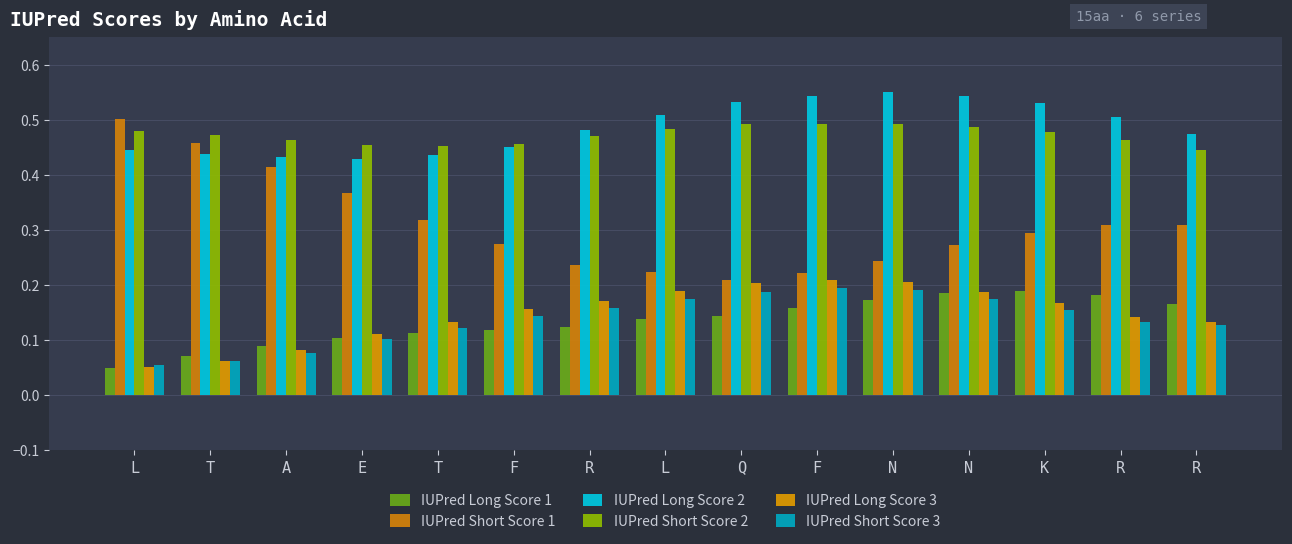

What is the difference between the second highest and minimum values in the IUPred Long Score 2 series?

0.1